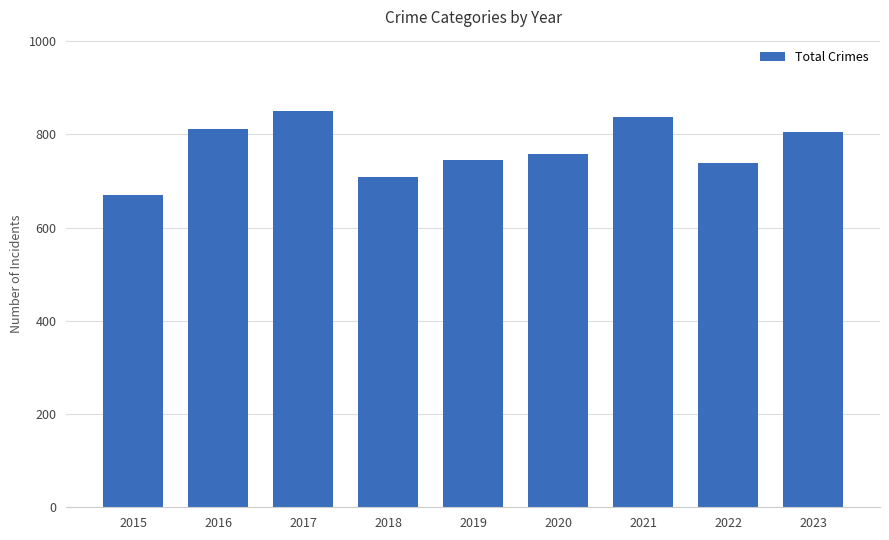

The value at 2019 is 744. True or false?

True